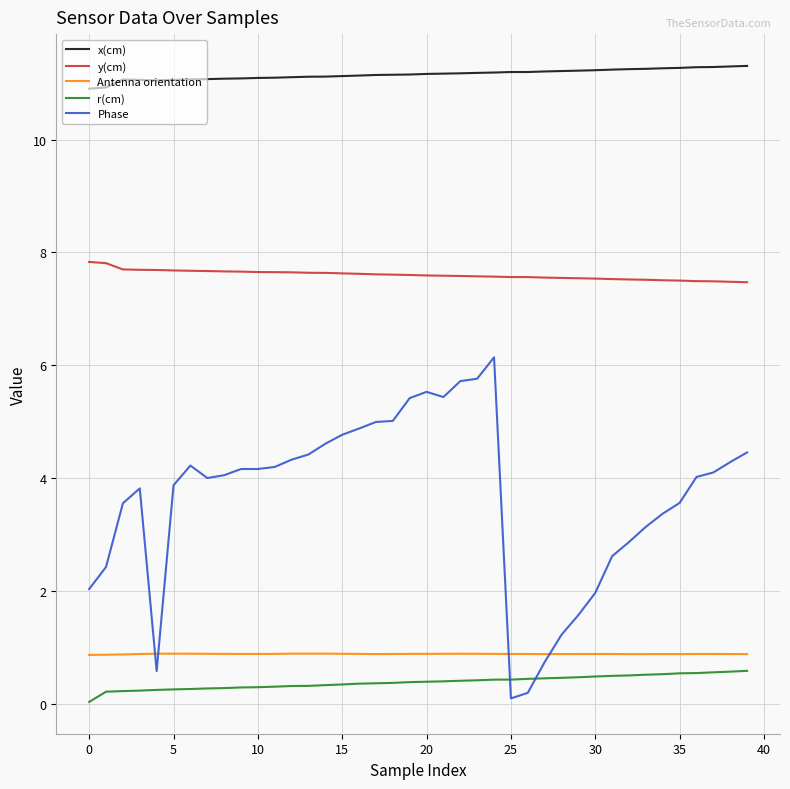

True or false: Phase and y(cm) cross at least once.

False